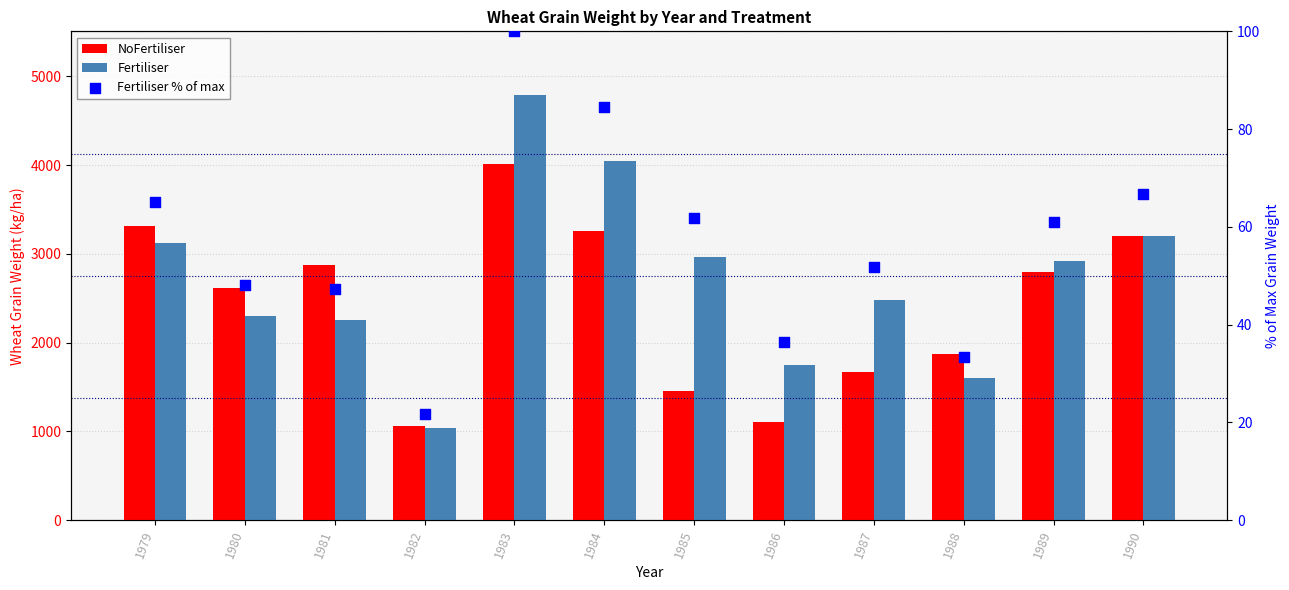

What is the total value across all series at 1980?

4968.0